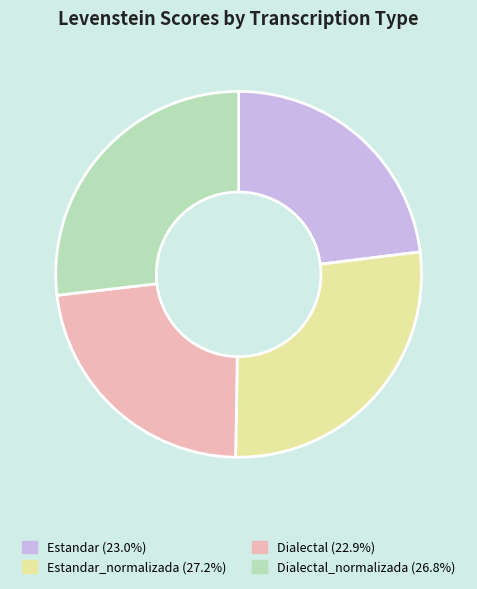

Is there any slice that represents more than half of the pie?

No